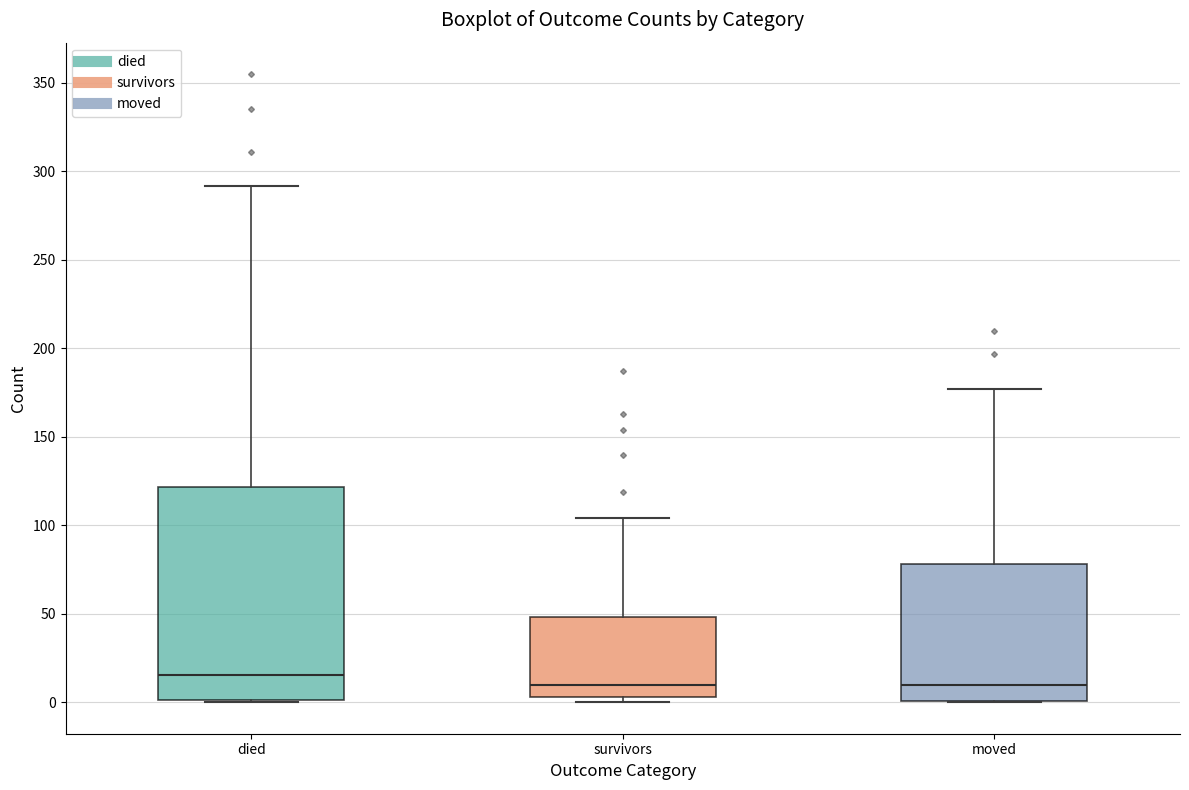

Where does the upper whisker of the box for survivors end on the y-axis? The values are not printed on the chart, so give them approximately, as read against the axis.

105